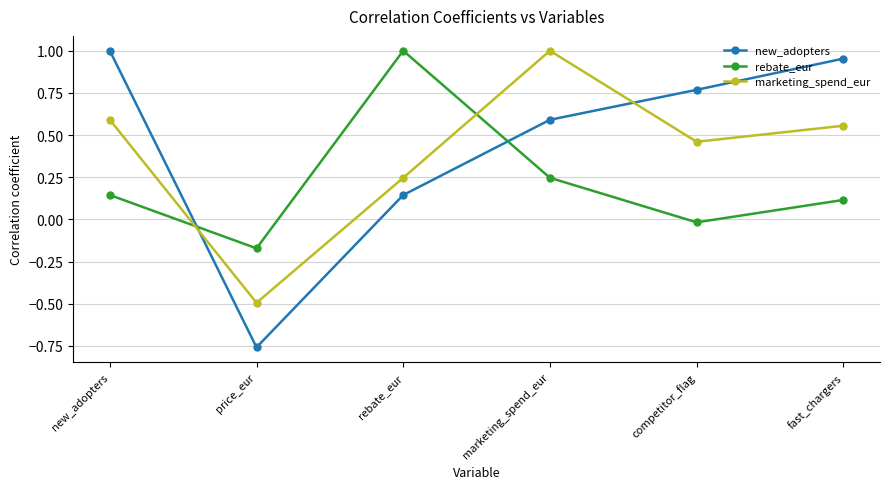

At which label is marketing_spend_eur closest to 0?

rebate_eur